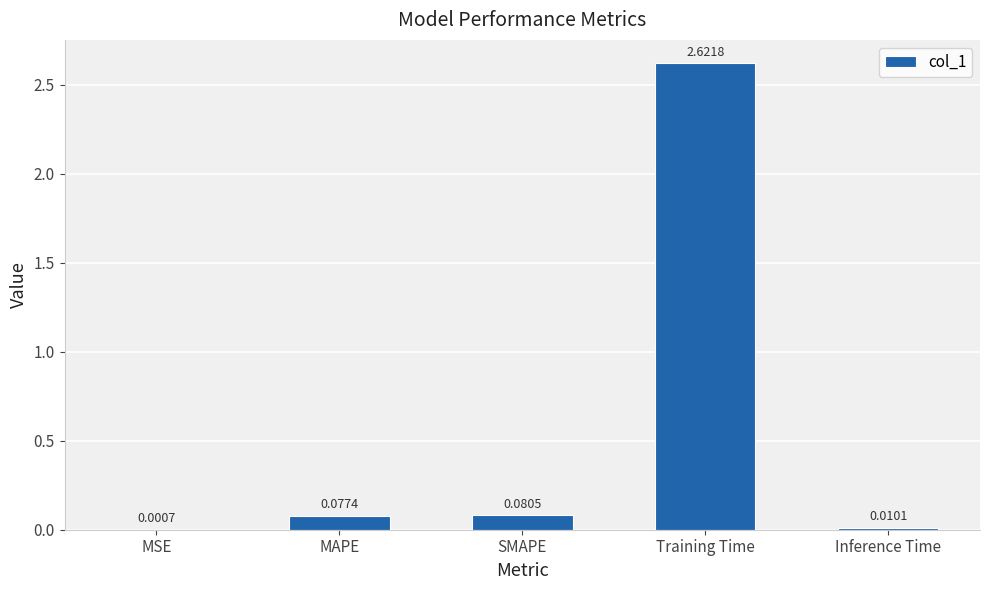

What is the change in value from MAPE to Training Time?

+2.5